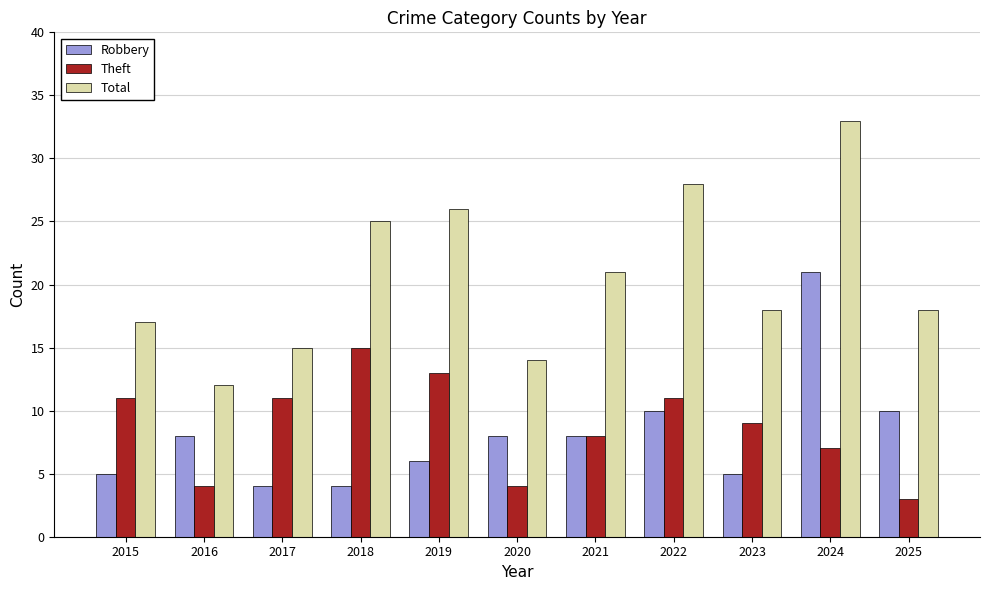

List the series in order of their peak value, lowest first.

Theft, Robbery, Total